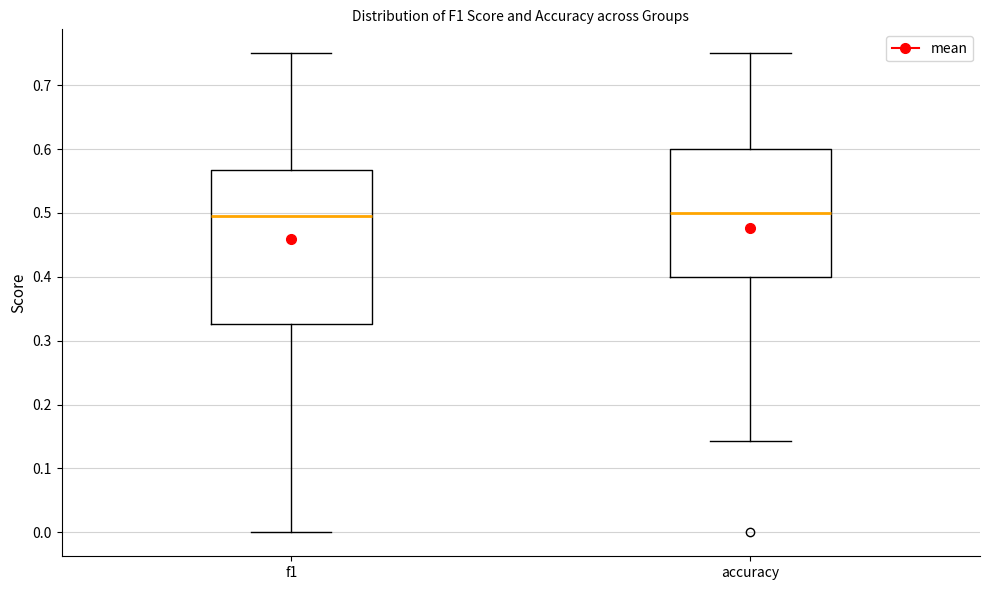

Where does the lower whisker of the box for f1 end on the y-axis? The values are not printed on the chart, so give them approximately, as read against the axis.

0.00